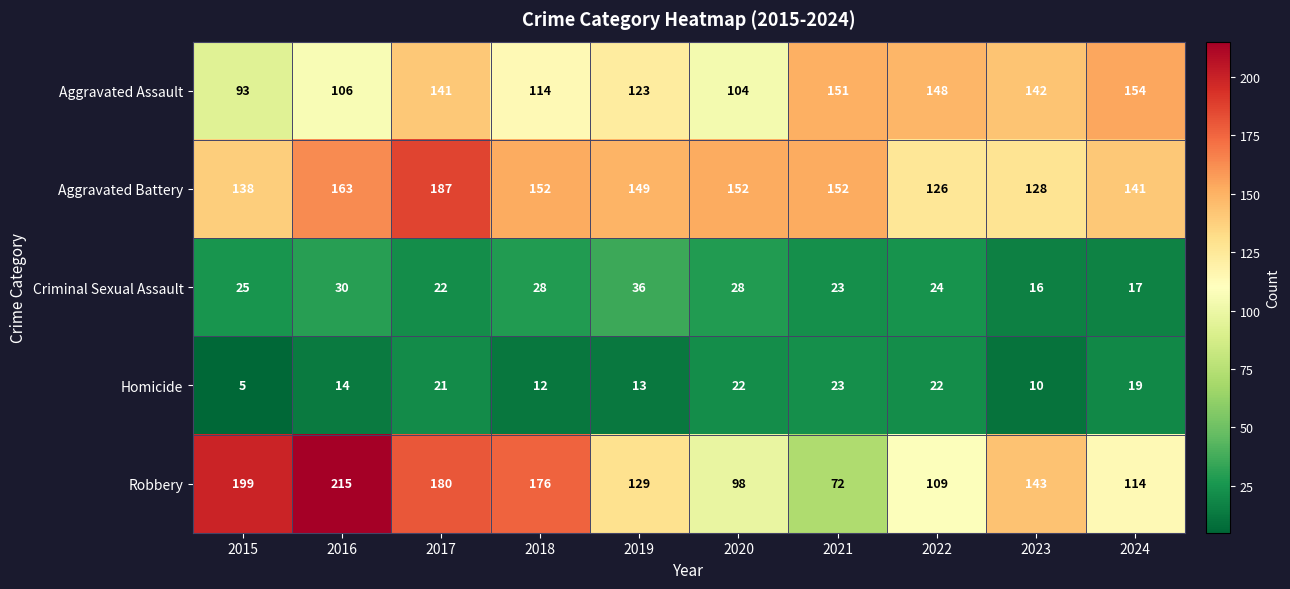

Which category has the lowest value across all series?

2015